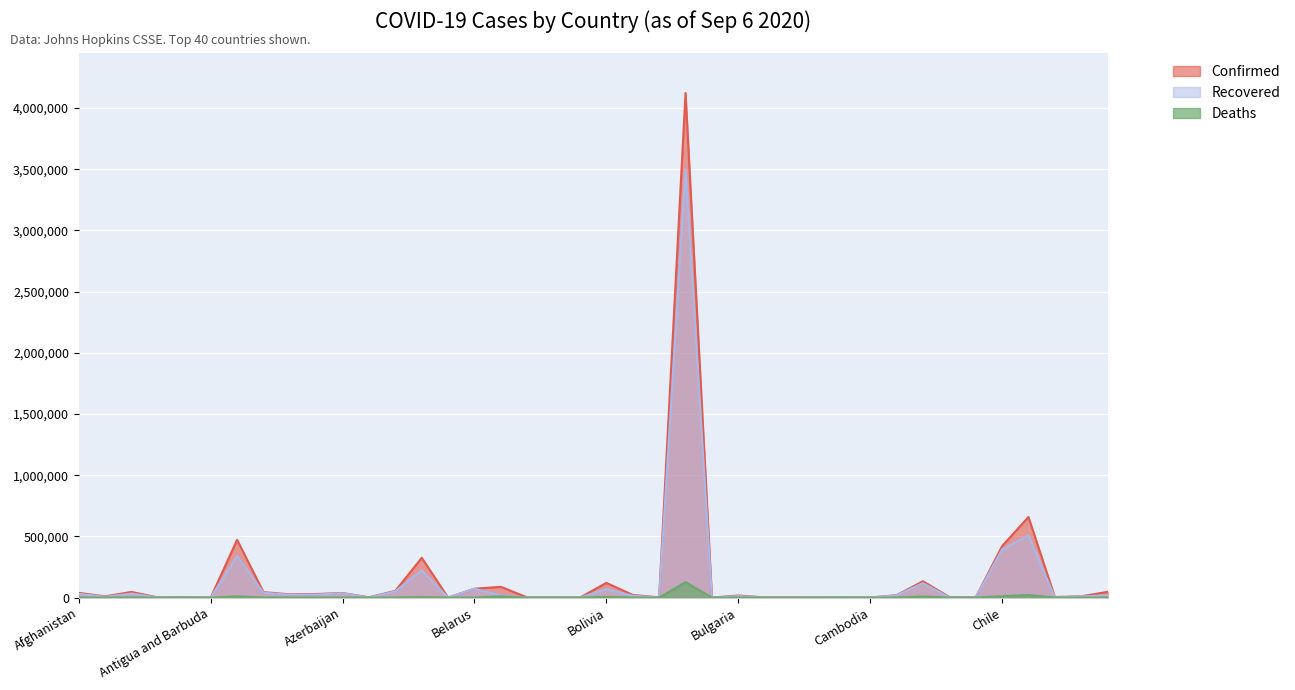

Reading left to right, list all the values displayed in this chart.

Confirmed: Afghanistan=38398	Albania=10102	Algeria=46071	Andorra=1215	Angola=2935	Antigua and Barbuda=95	Argentina=471806	Armenia=44783	Australia=26279	Austria=29271	Azerbaijan=37192	Bahamas=2476	Bahrain=54771	Bangladesh=325157	Barbados=178	Belarus=72663	Belgium=87825	Belize=1194	Benin=2213	Bhutan=228	Bolivia=120241	Bosnia and Herzegovina=21439	Botswana=2002	Brazil=4123000	Brunei=145	Bulgaria=17050	Burkina Faso=1408	Burma=1319	Burundi=460	Cabo Verde=4275	Cambodia=274	Cameroon=19604	Canada=133511	Central African Republic=4729	Chad=1034	Chile=420434	Colombia=658456	Congo (Brazzaville)=4628	Congo (Kinshasa)=10178	Costa Rica=46920
Recovered: Afghanistan=30537	Albania=5976	Algeria=32481	Andorra=928	Angola=1192	Antigua and Barbuda=91	Argentina=340381	Armenia=40089	Australia=22465	Austria=25043	Azerbaijan=34565	Bahamas=948	Bahrain=50645	Bangladesh=221275	Barbados=154	Belarus=71843	Belgium=18555	Belize=287	Benin=1793	Bhutan=150	Bolivia=69566	Bosnia and Herzegovina=14636	Botswana=493	Brazil=3498999	Brunei=139	Bulgaria=12132	Burkina Faso=1098	Burma=371	Burundi=357	Cabo Verde=3611	Cambodia=272	Cameroon=18448	Canada=117968	Central African Republic=1818	Chad=914	Chile=392967	Colombia=507770	Congo (Brazzaville)=1742	Congo (Kinshasa)=9420	Costa Rica=18211
Deaths: Afghanistan=1412	Albania=312	Algeria=1549	Andorra=53	Angola=117	Antigua and Barbuda=3	Argentina=9739	Armenia=897	Australia=753	Austria=736	Azerbaijan=545	Bahamas=55	Bahrain=198	Bangladesh=4479	Barbados=7	Belarus=705	Belgium=9906	Belize=15	Benin=40	Bhutan=0	Bolivia=5398	Bosnia and Herzegovina=651	Botswana=8	Brazil=126203	Brunei=3	Bulgaria=671	Burkina Faso=55	Burma=8	Burundi=1	Cabo Verde=42	Cambodia=0	Cameroon=415	Canada=9192	Central African Republic=62	Chad=77	Chile=11551	Colombia=21156	Congo (Brazzaville)=102	Congo (Kinshasa)=259	Costa Rica=478